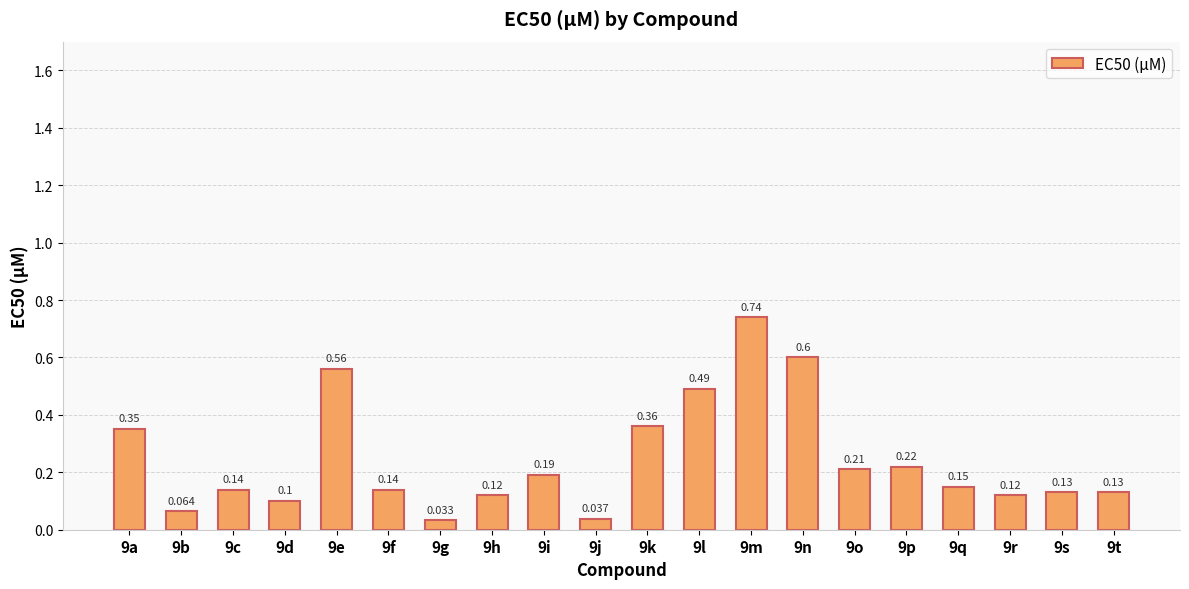

Are the bars horizontal?

No